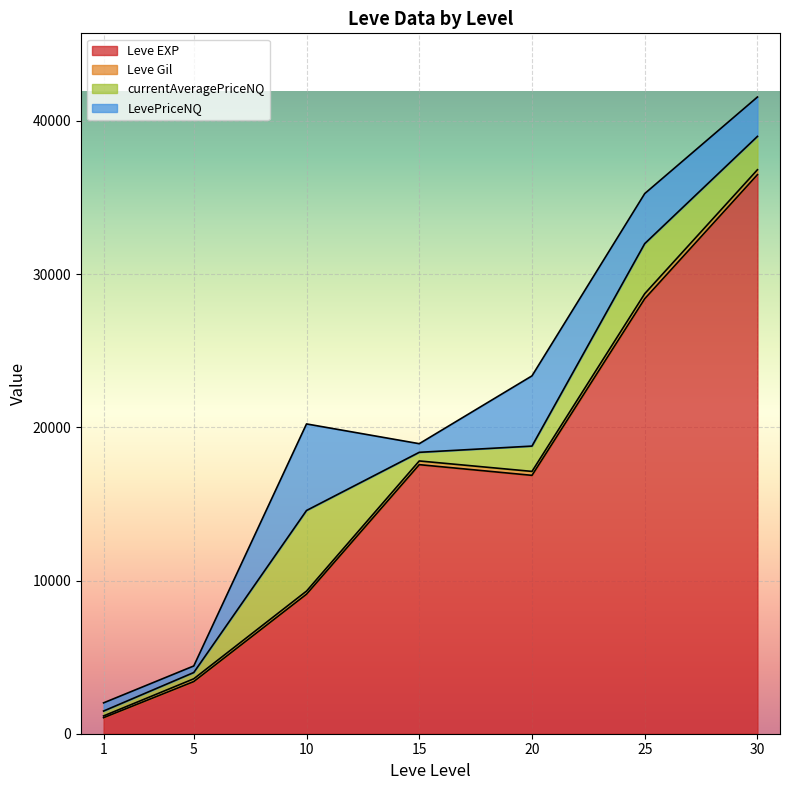

Where is the first local minimum for LevePriceNQ?

1